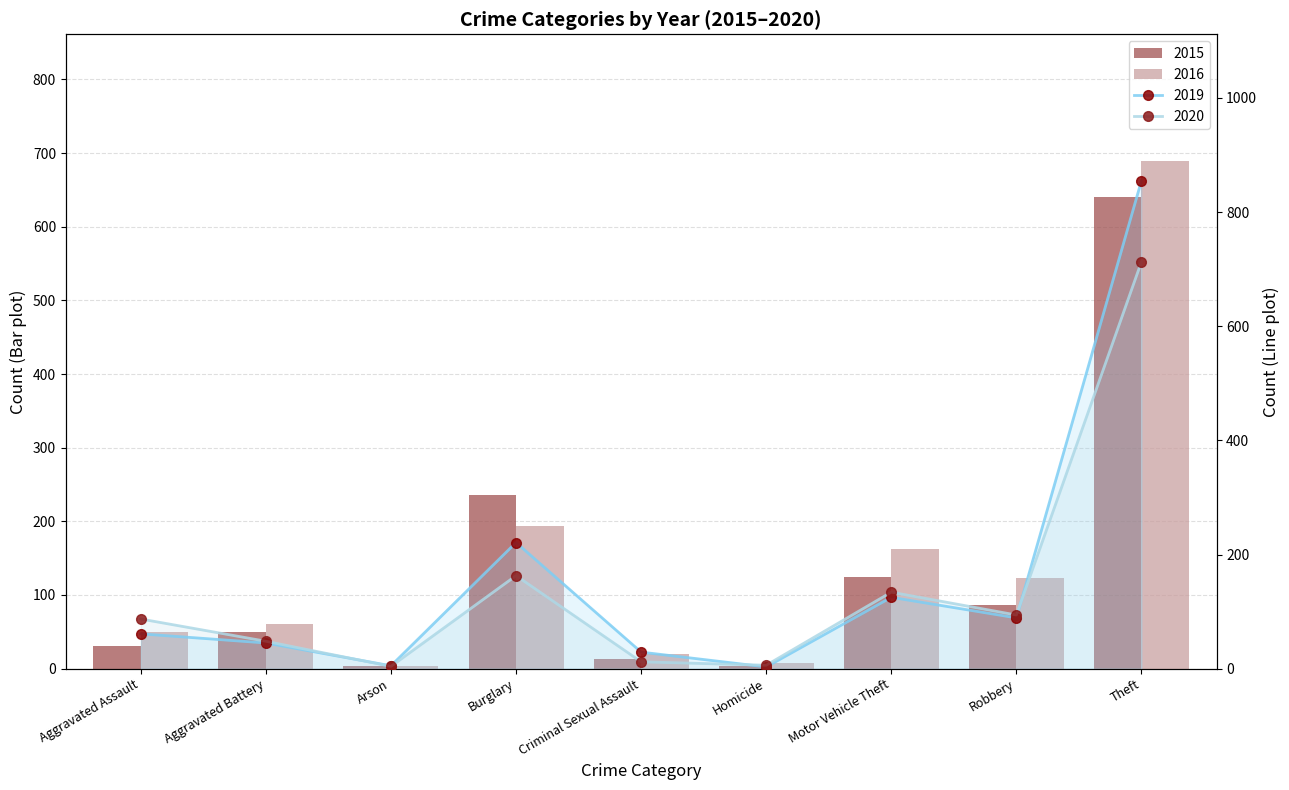

At how many categories does at least one series exceed 200?

2